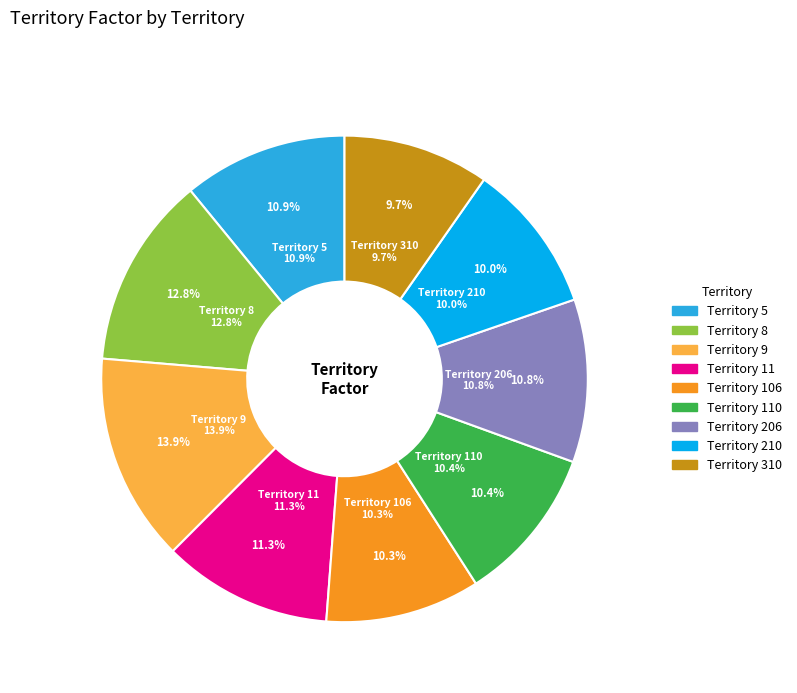

Does 8 account for over 50% of the chart?

No